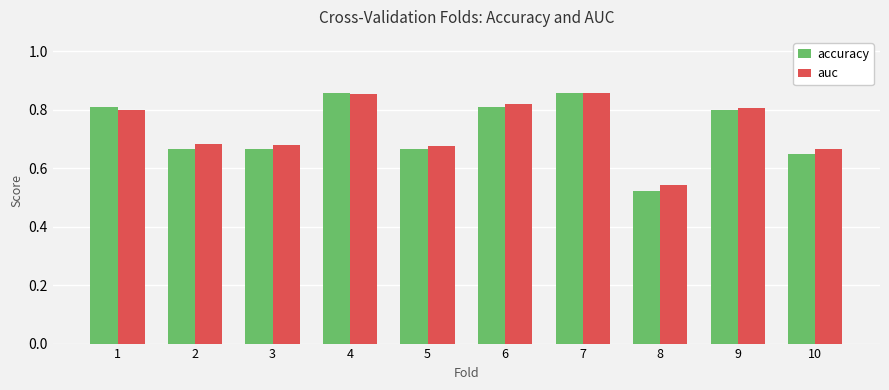

True or false: accuracy has a value of 1.4 at 6.

False